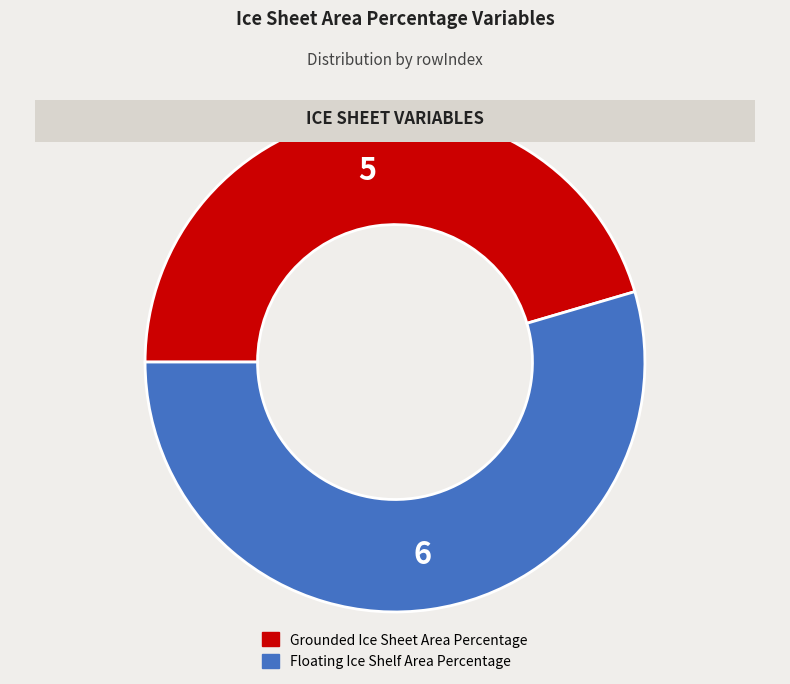

How many slices are in this pie chart?

2